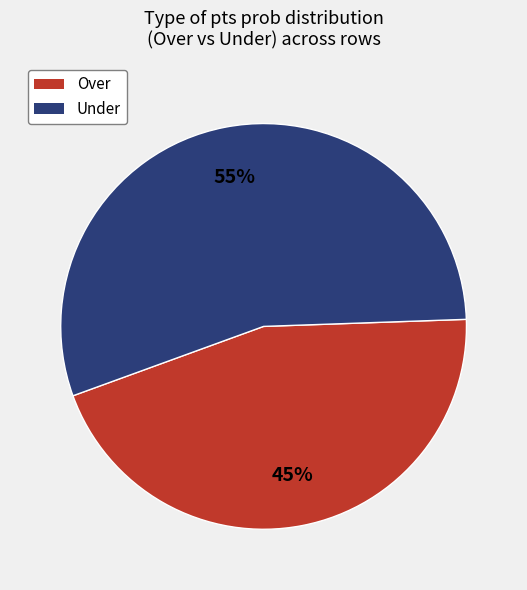

Which has a higher value, Under or Over?

Under